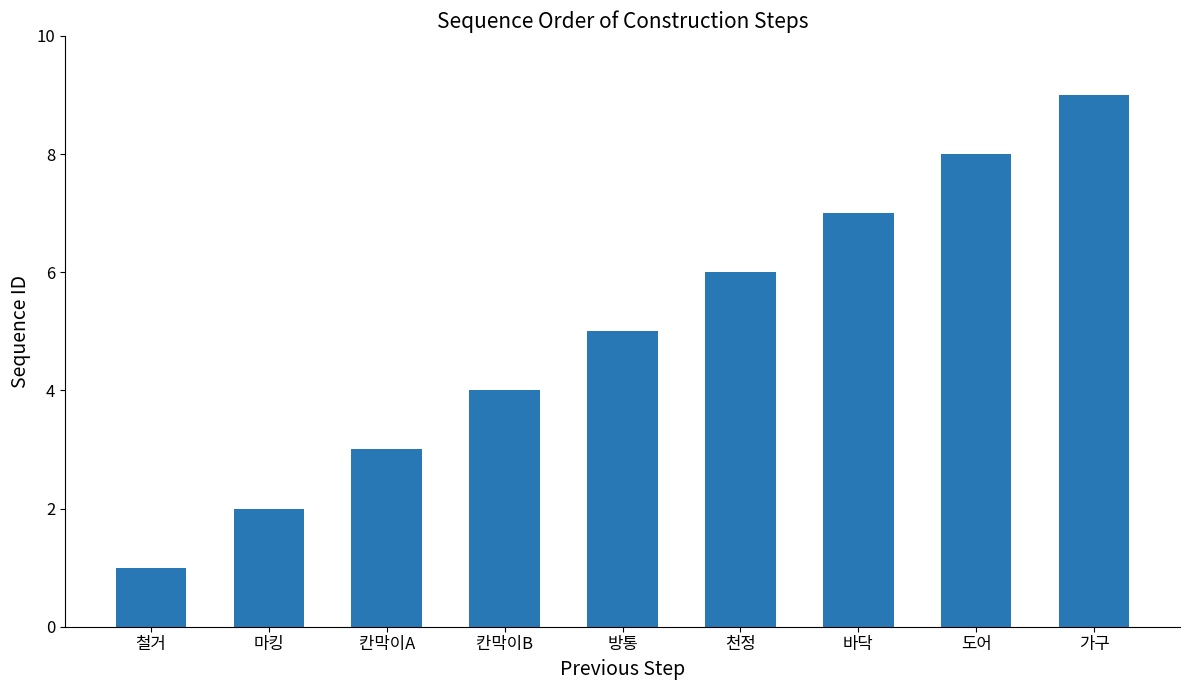

What position from the left is 마킹?

2